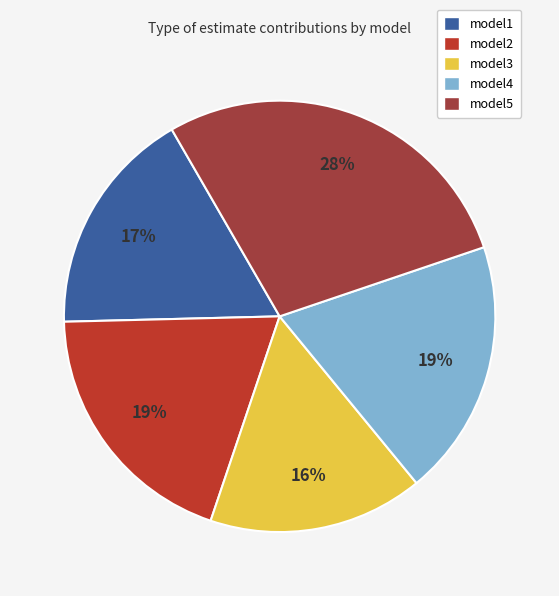

To the nearest percent, what portion does model5 represent?

28%